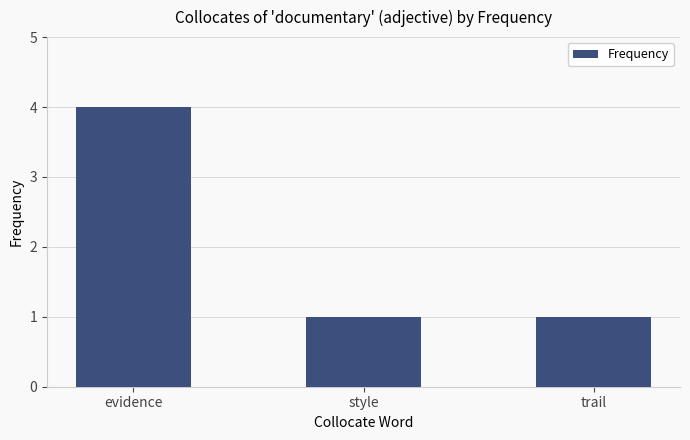

Approximately how many times larger is the value at evidence compared to trail?

4.0